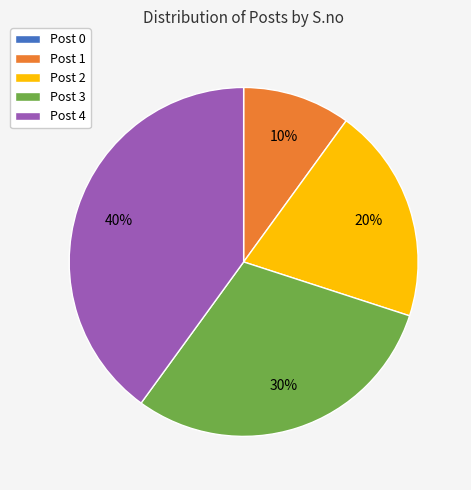

True or false: Post 2 accounts for 29% of the total.

False